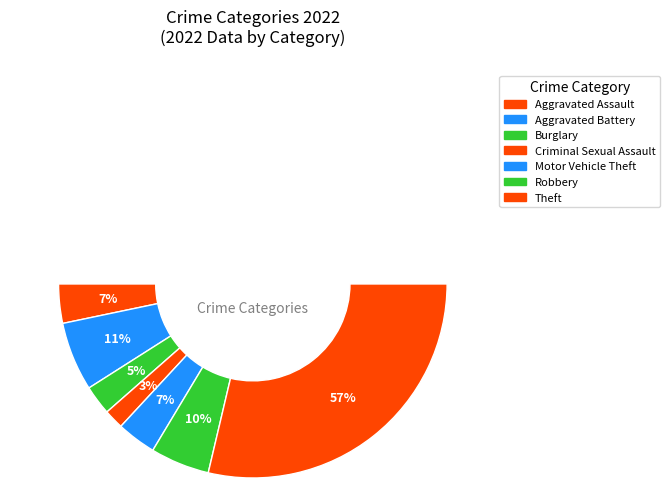

To the nearest percent, what portion does Criminal Sexual Assault represent?

3%